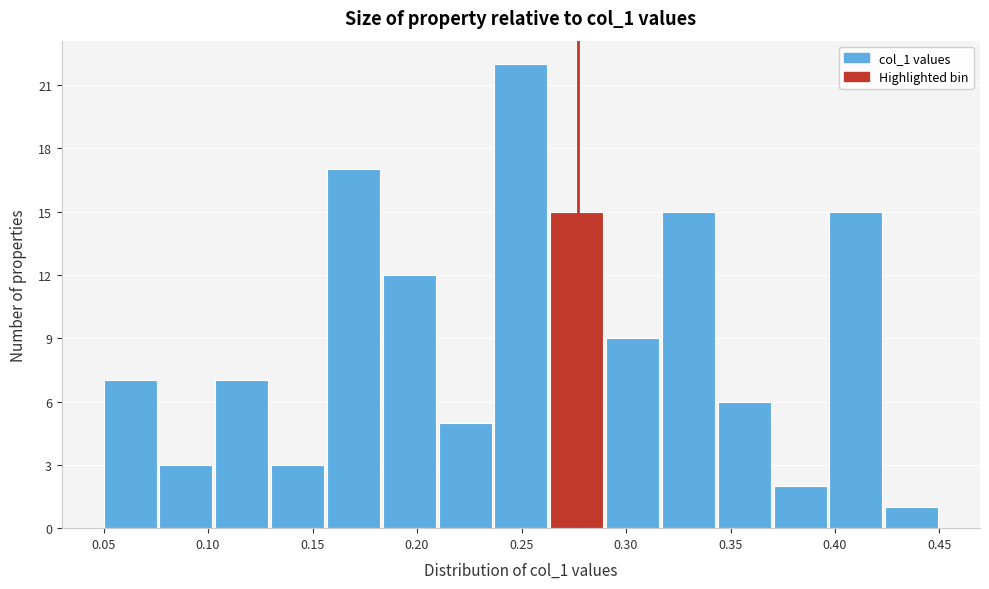

Reading left to right, list every bar in this chart as the range it spans on the x-axis followed by its height. Neither the bar edges nor the heights are printed on the chart, so give them approximately, as read against the axes.

0.050 to 0.075: 7
0.075 to 0.105: 3
0.105 to 0.130: 7
0.130 to 0.155: 3
0.155 to 0.185: 17
0.185 to 0.210: 12
0.210 to 0.235: 5
0.235 to 0.265: 22
0.265 to 0.290: 15
0.290 to 0.315: 9
0.315 to 0.345: 15
0.345 to 0.370: 6
0.370 to 0.395: 2
0.395 to 0.425: 15
0.425 to 0.450: 1